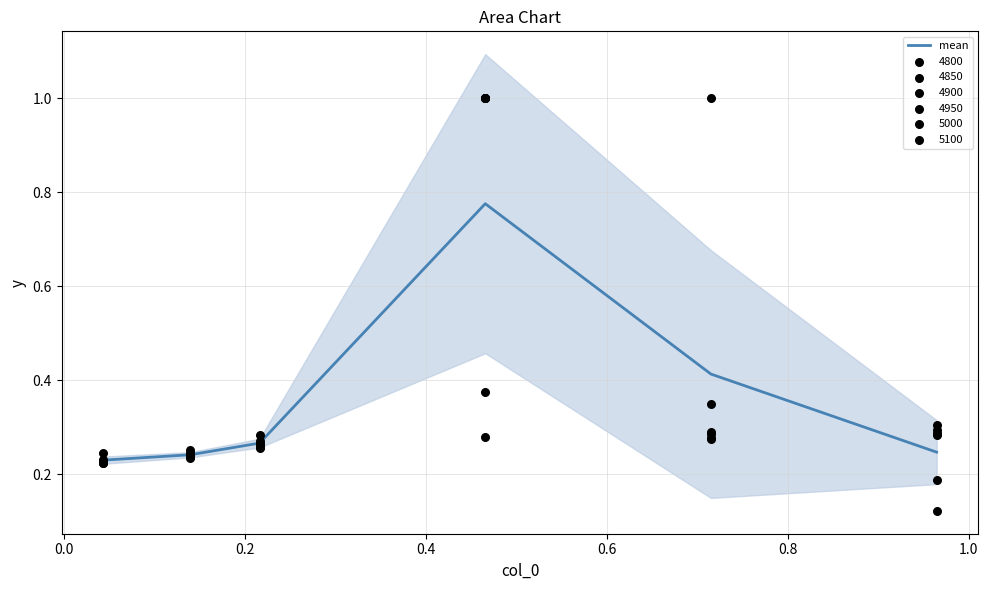

Between 0.0 and 0.8, which is larger?

0.8